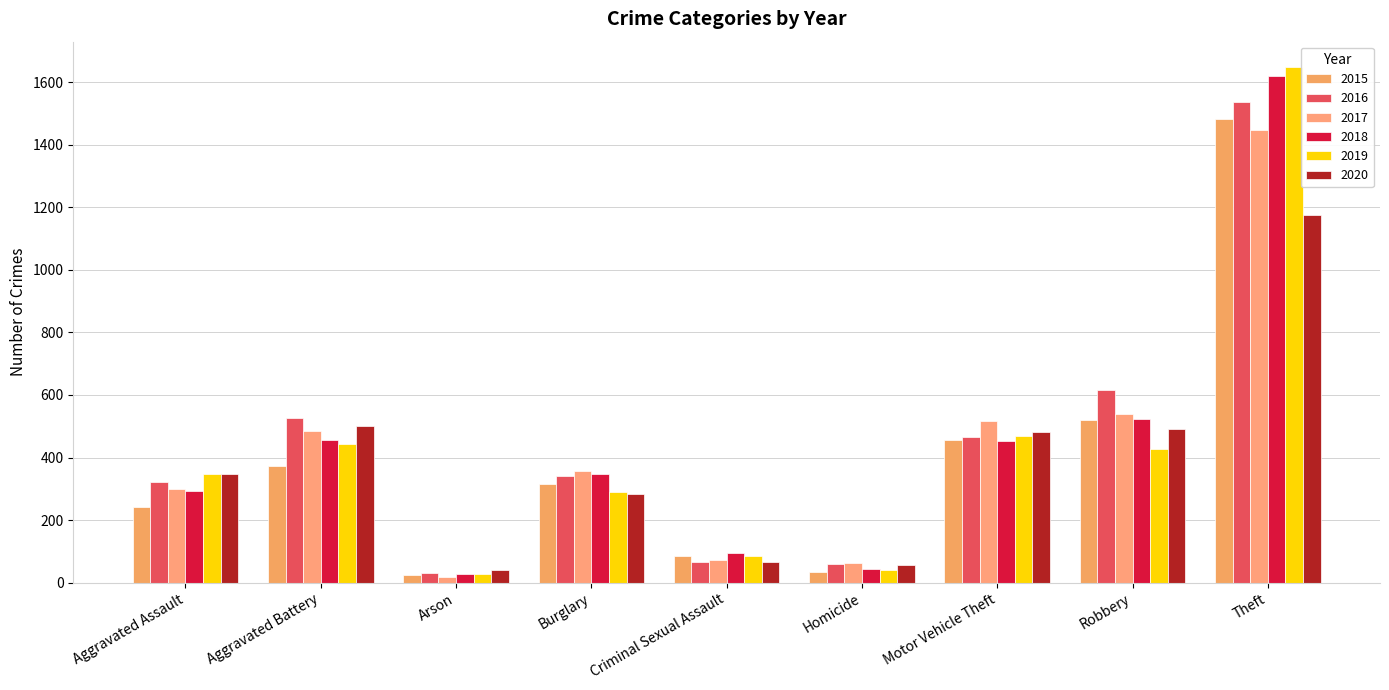

What is the difference between the highest and lowest values at Homicide?

27